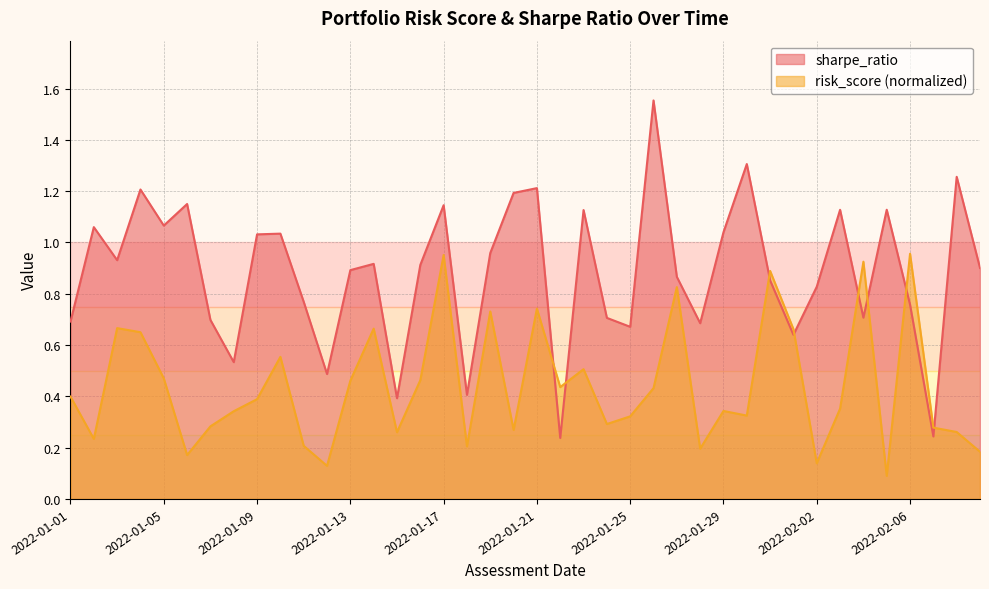

What is the label of the 24th point from the right?

2022-01-17